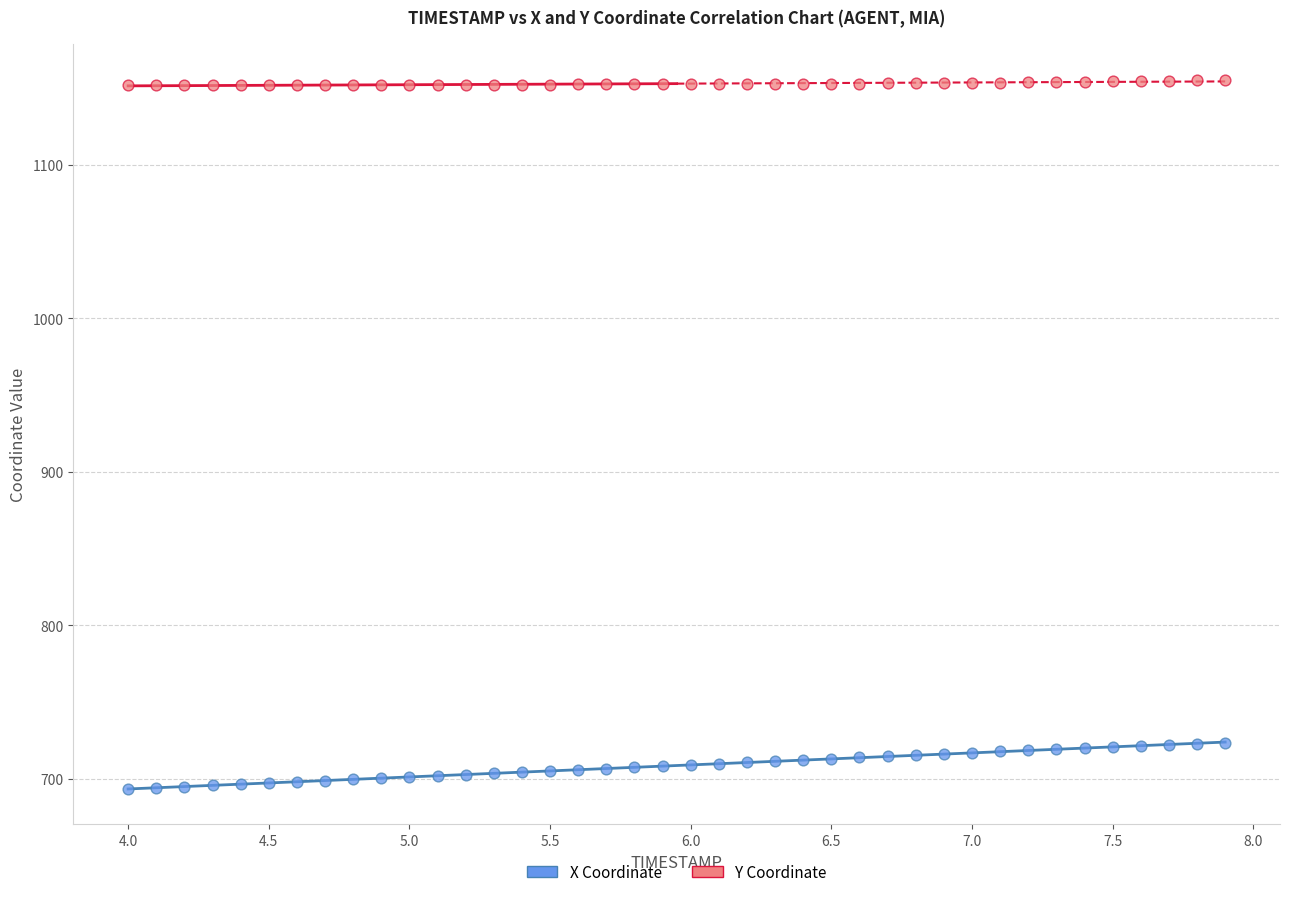

Across all data points, what is the range of X values (max minus min)?

3.9